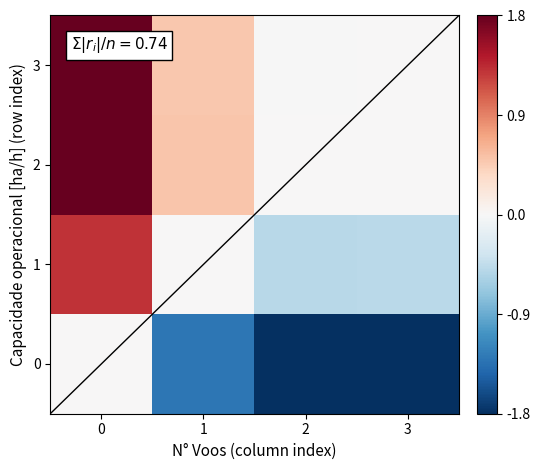

Between 2 and 1, which is larger?

1